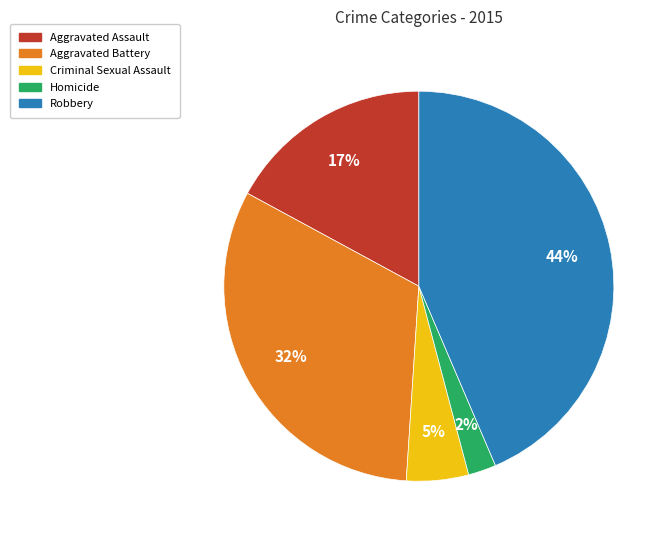

True or false: Homicide accounts for 2% of the total.

True